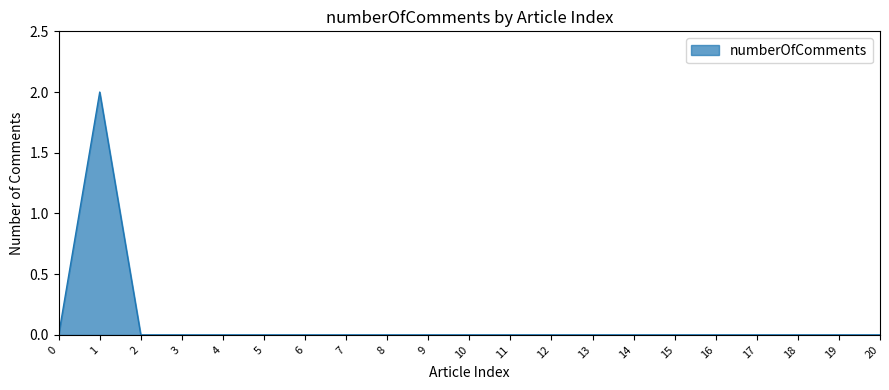

The value at 18 is 0. True or false?

True